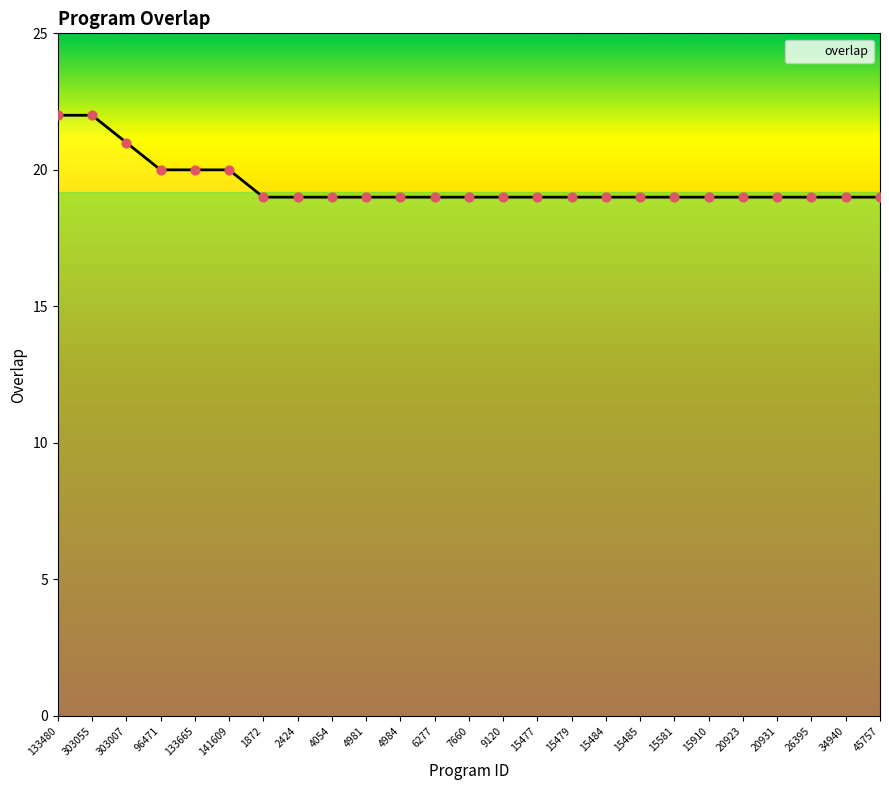

Approximately how many times larger is the value at 141609 compared to 303055?

0.9